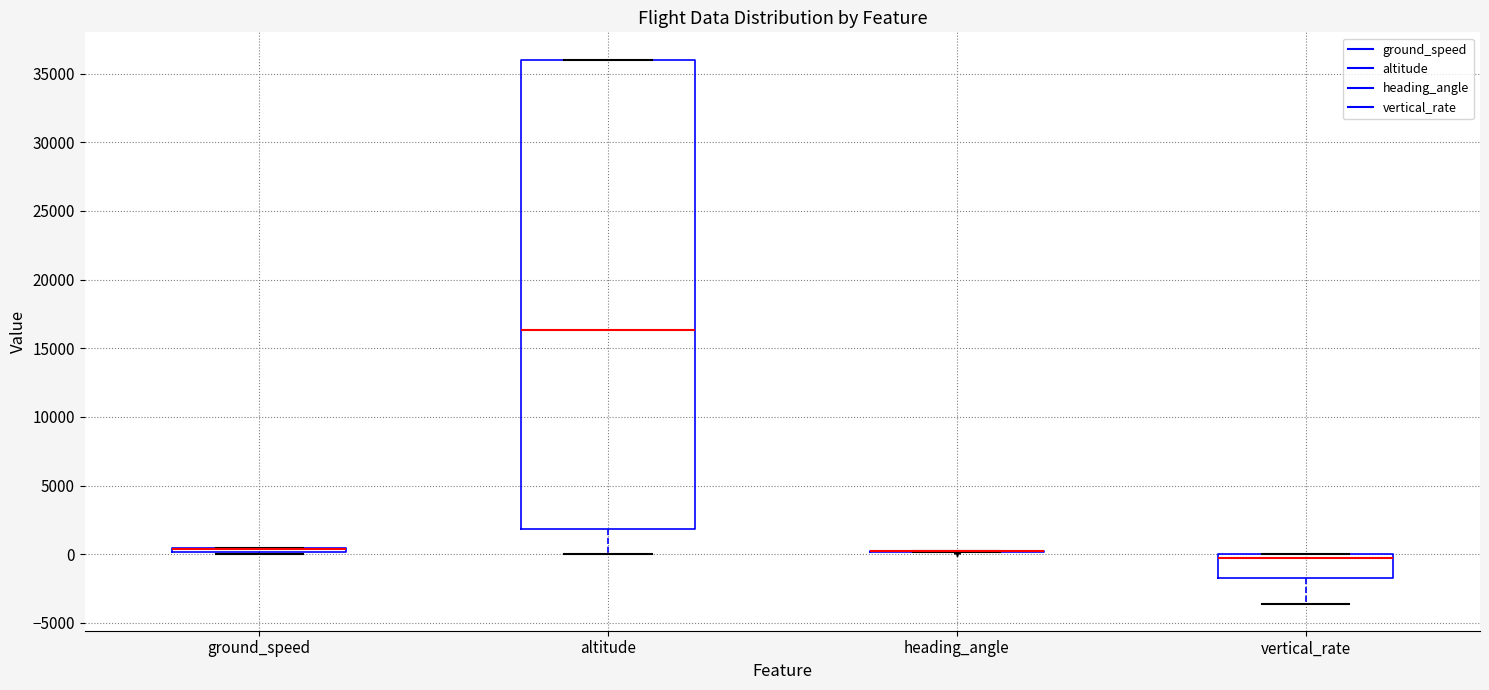

Which box is the tallest, from its lower edge to its upper edge?

altitude